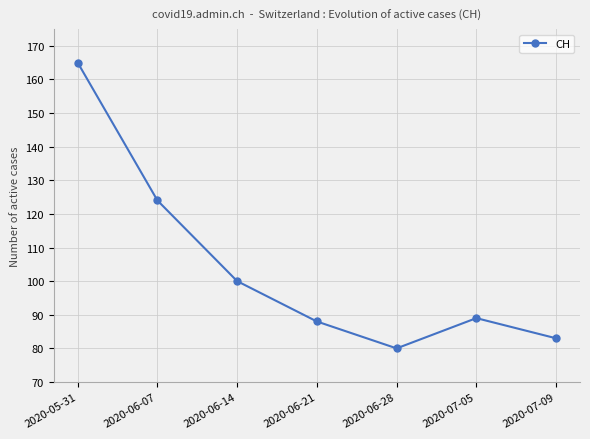

What is the label of the 3rd point from the right?

2020-06-28